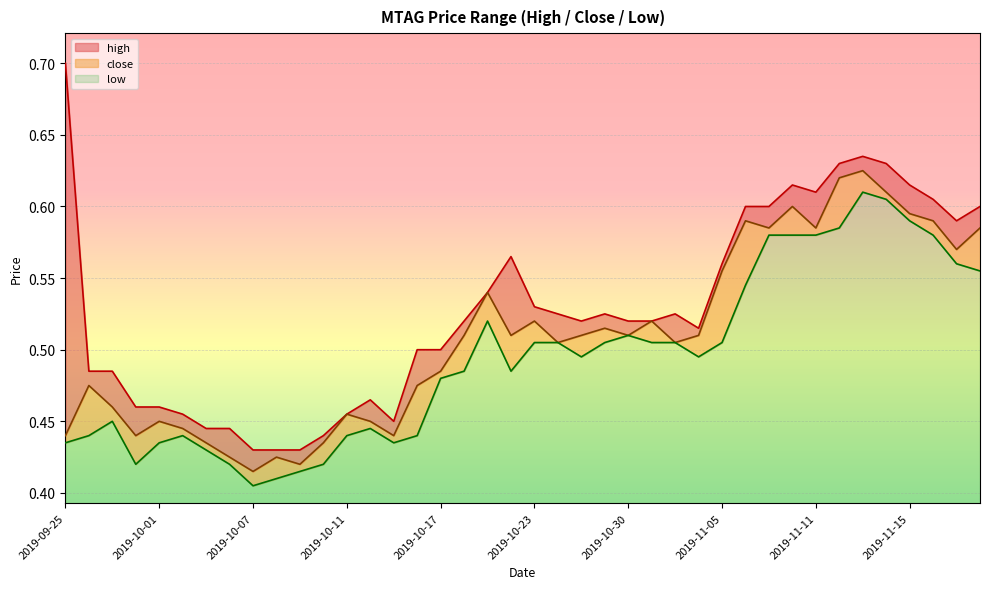

What is the label of the 22nd point from the left?

2019-10-24